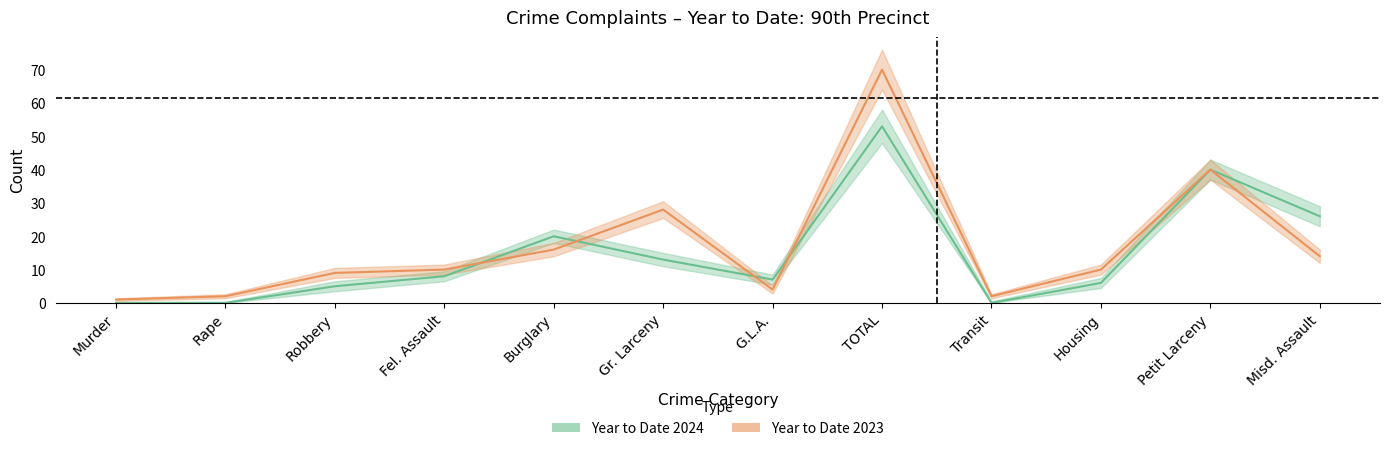

Reading right to left, extract all data points from this chart.

Year to Date 2024: 26	40	6	0	53	7	13	20	8	5	0	0
Year to Date 2023: 14	40	10	2	70	4	28	16	10	9	2	1